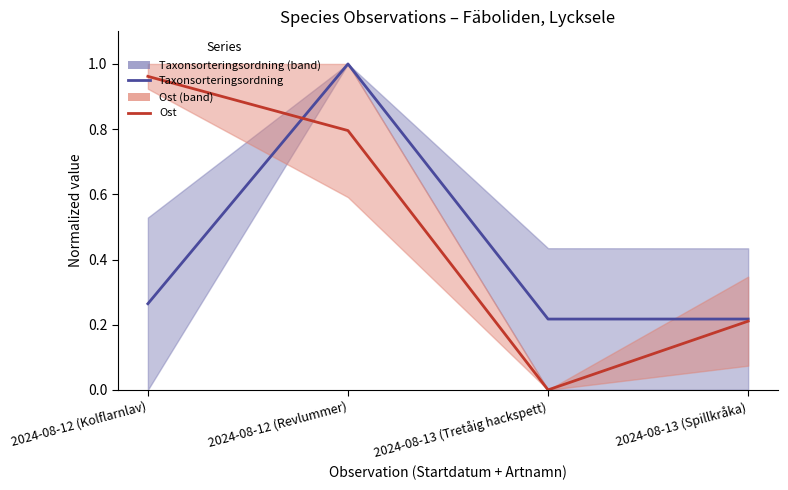

Reading left to right, extract all data points from this chart.

Taxonsorteringsordning: 2024-08-12 (Kolflarnlav)=0.3	2024-08-12 (Revlummer)=1.0	2024-08-13 (Tretåig hackspett)=0.2	2024-08-13 (Spillkråka)=0.2
Ost: 2024-08-12 (Kolflarnlav)=1.0	2024-08-12 (Revlummer)=0.8	2024-08-13 (Tretåig hackspett)=0.0	2024-08-13 (Spillkråka)=0.2